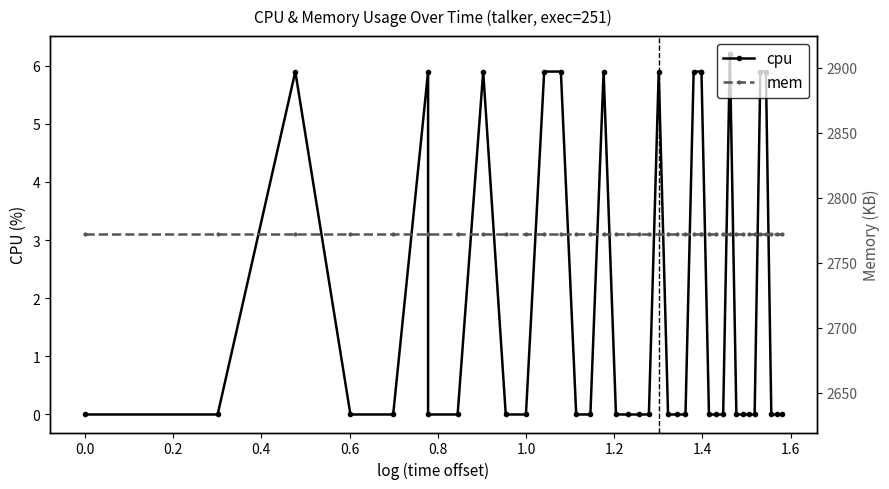

True or false: mem and cpu intersect in this chart.

False